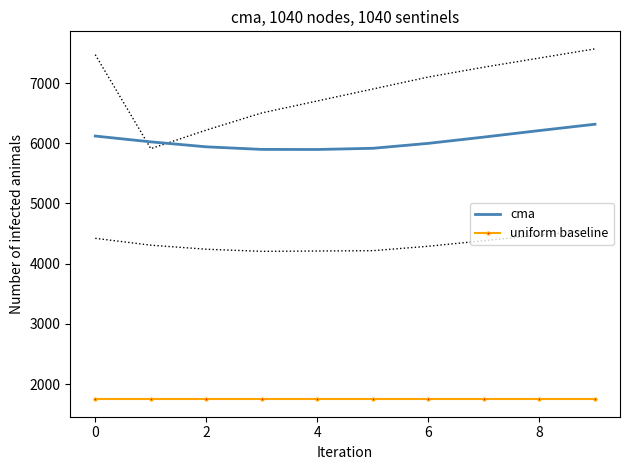

What are all the series names shown in the legend?

cma, uniform baseline